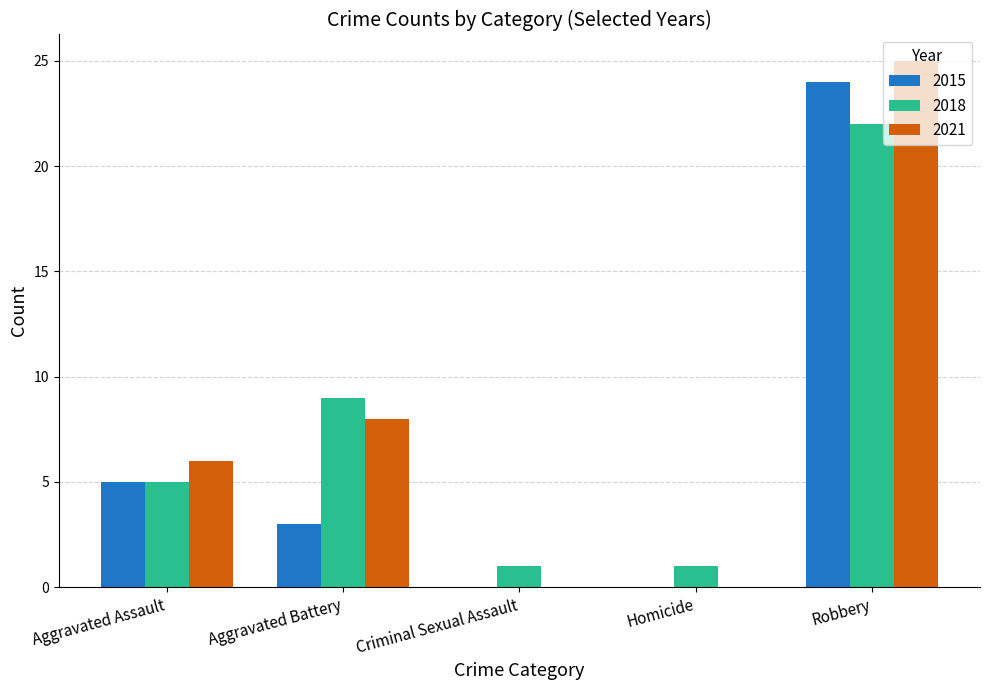

The value of 2015 at Aggravated Assault is 7. True or false?

False